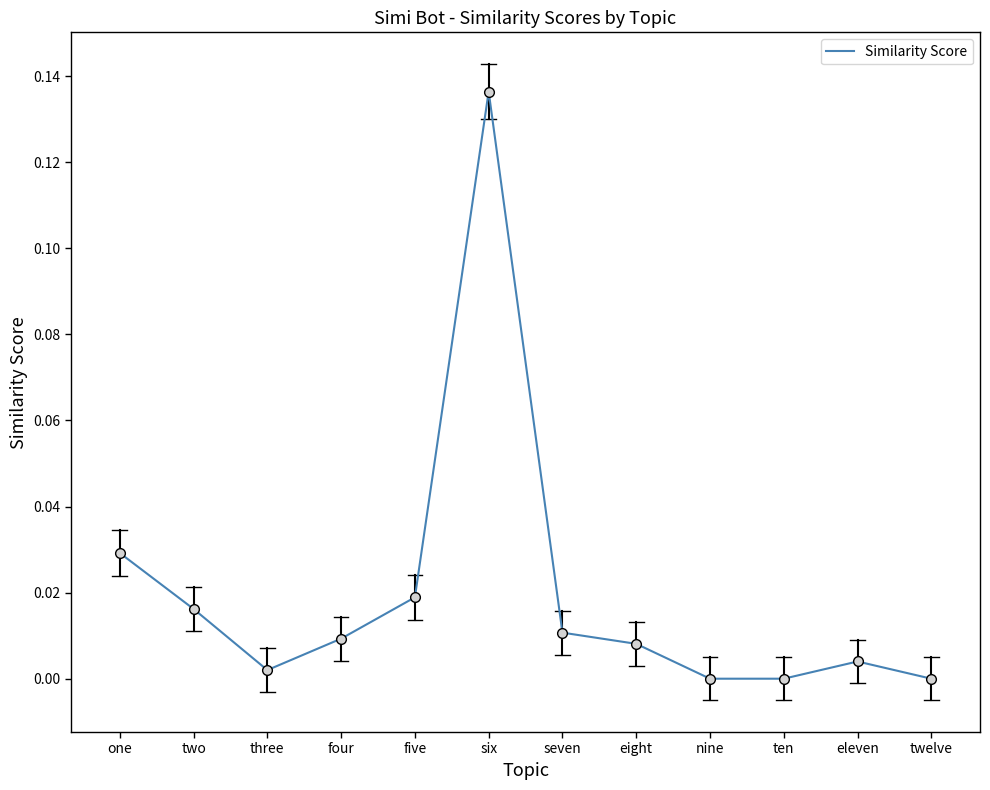

Is it true that the value at seven is 0.0?

True